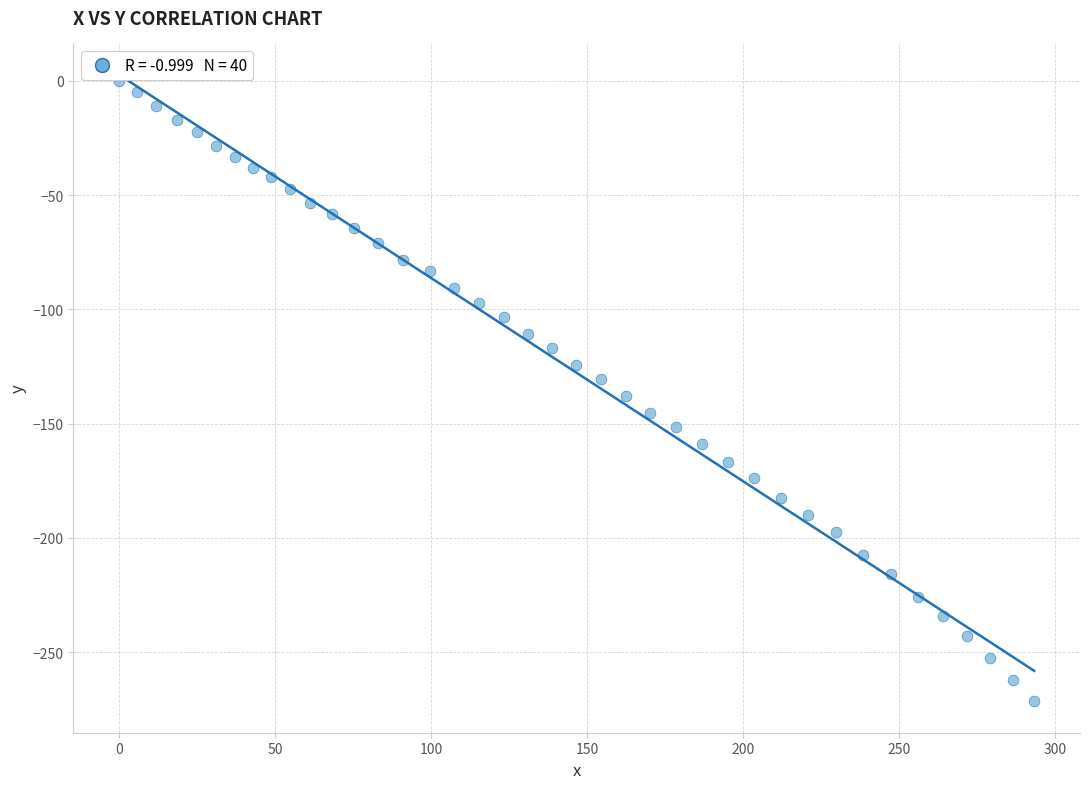

What is the range of X values (max minus min)?

293.3